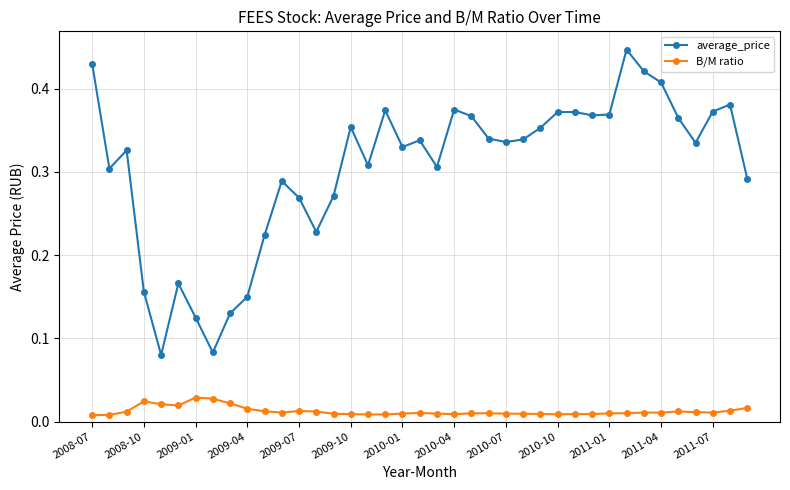

Rank the series by their average value, from lowest to highest.

B/M ratio, average_price